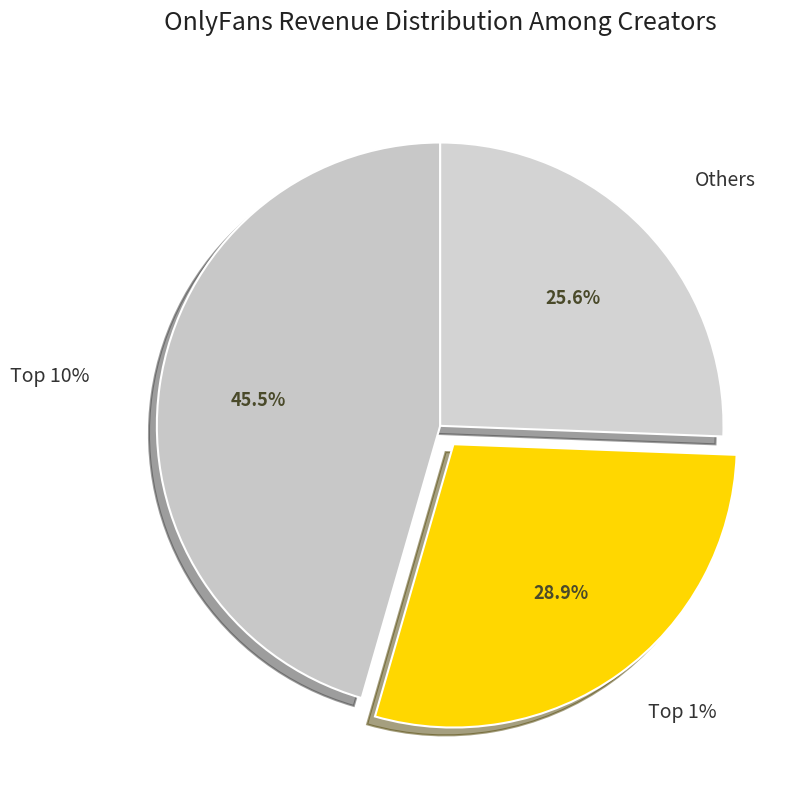

Is there any slice that represents more than half of the pie?

No